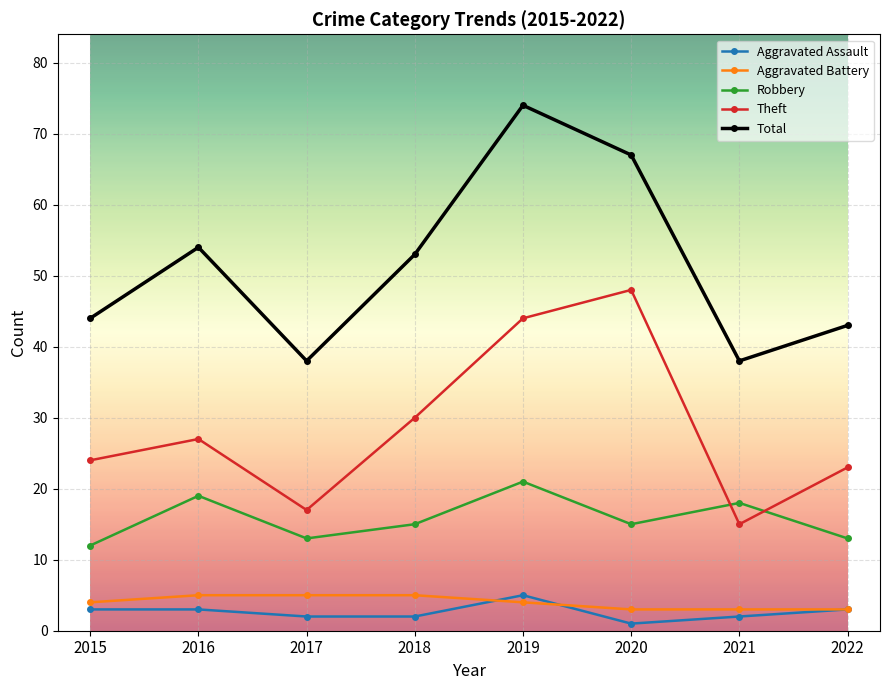

True or false: Total has a value of 43 at 2022.

True